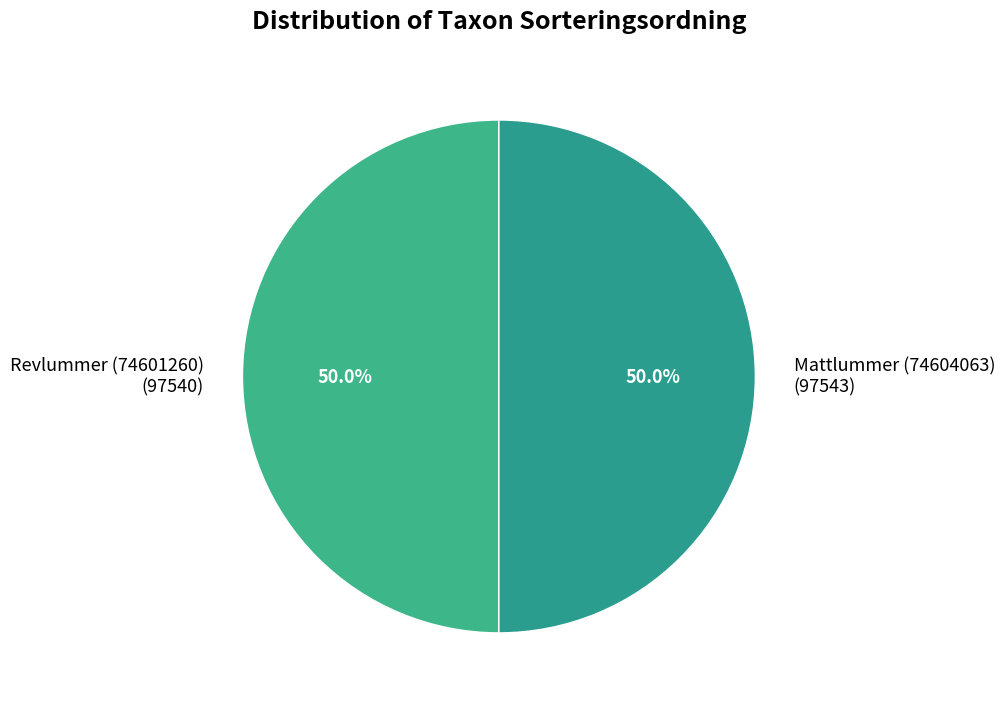

Count the number of slices in the pie.

2